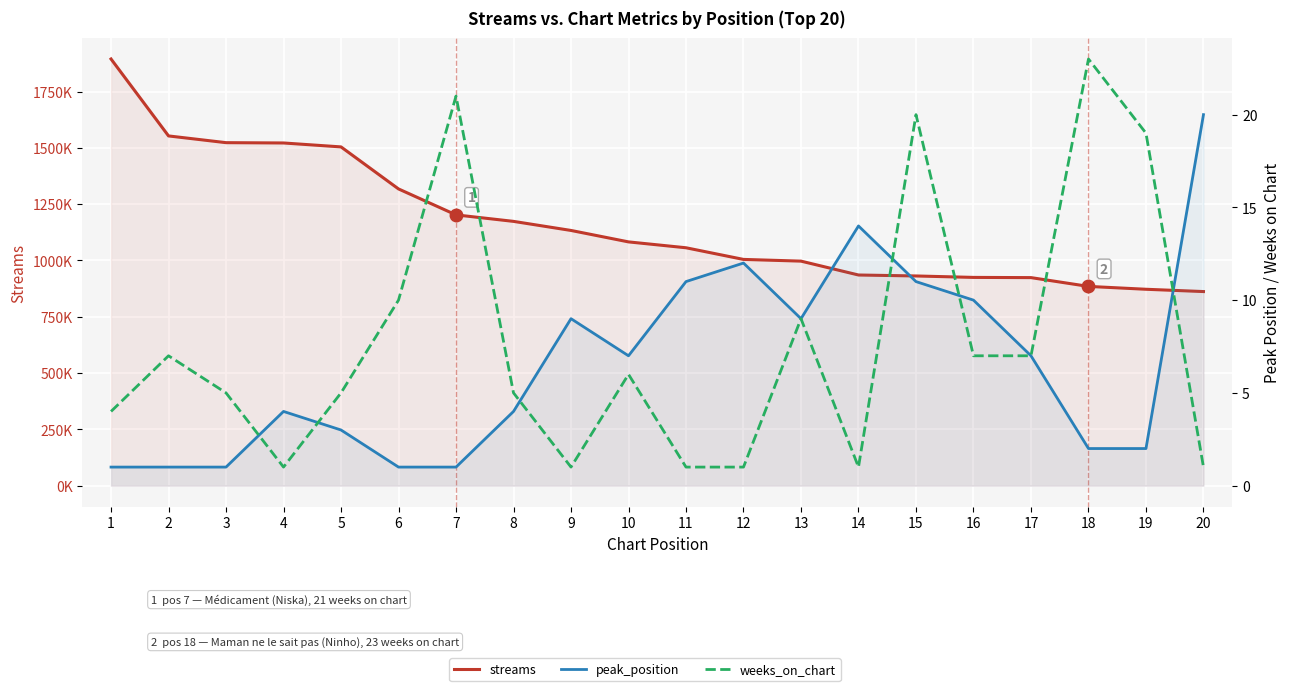

What is the maximum value for streams?

1894610